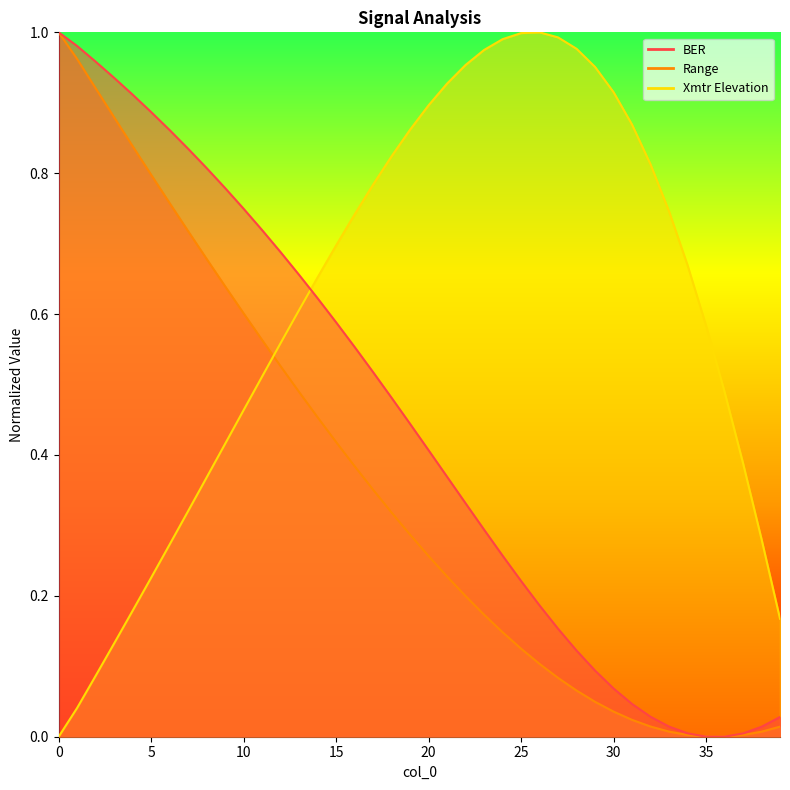

How many values in the BER series exceed 0?

39